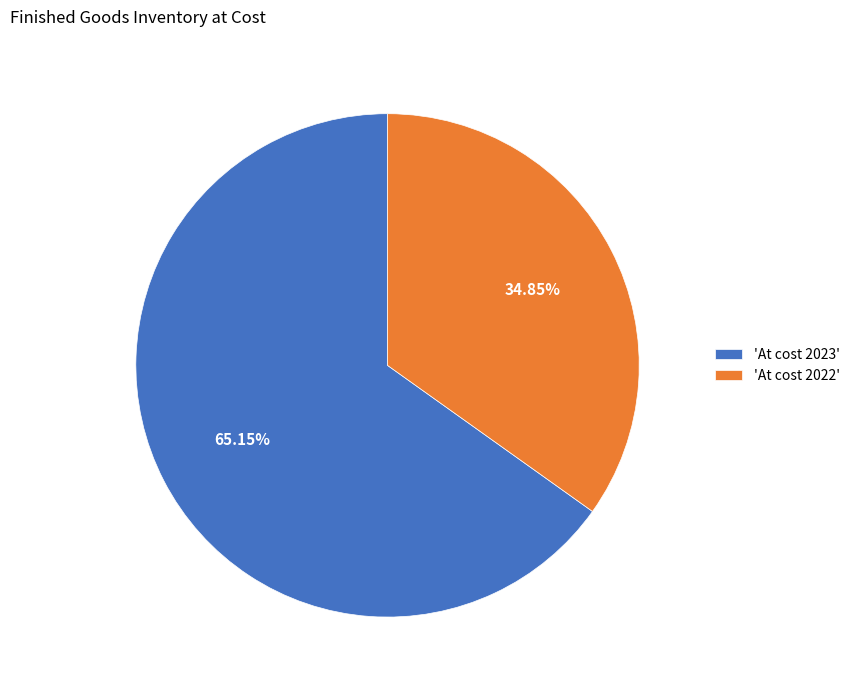

Rank the categories by value from lowest to highest.

'At cost 2022', 'At cost 2023'